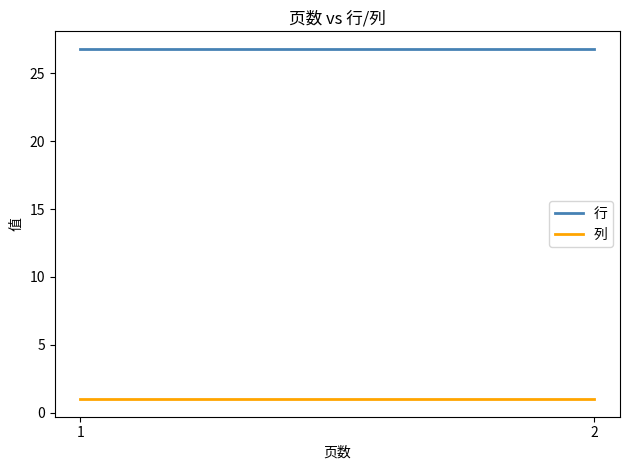

What is the highest value of the 列 series?

1.0